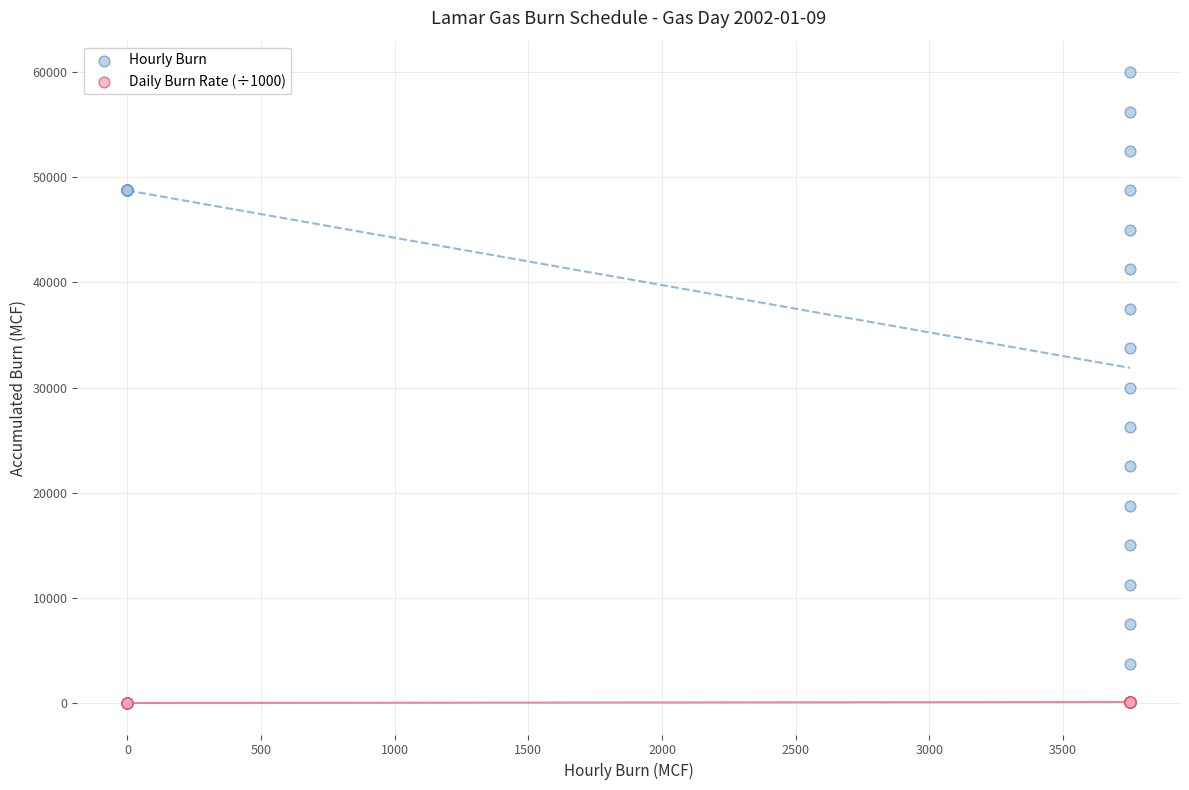

Which series has the widest spread of Y values?

Hourly Burn